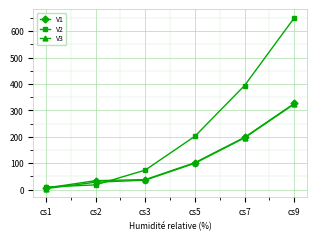

Which series has the largest range (max minus min)?

V2